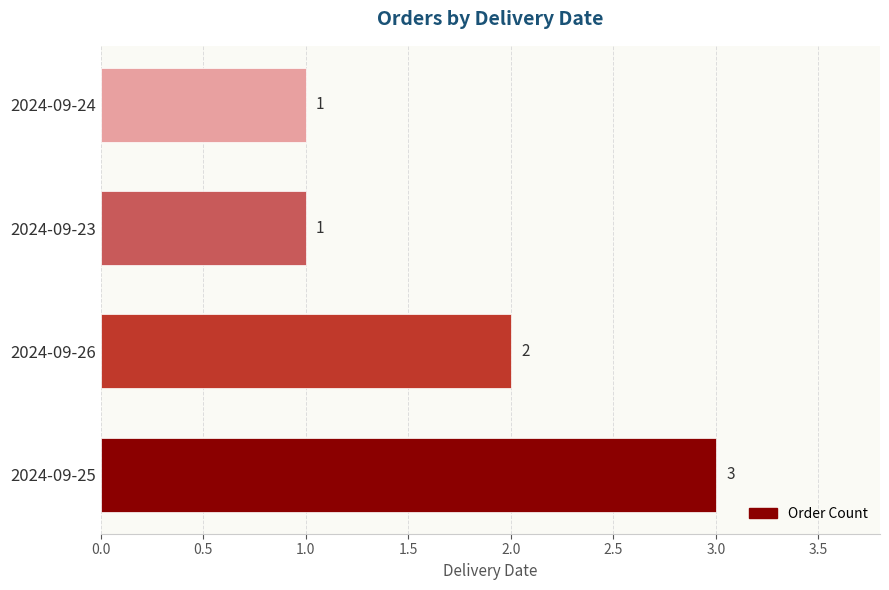

Which has a higher value, 2024-09-24 or 2024-09-26?

2024-09-26